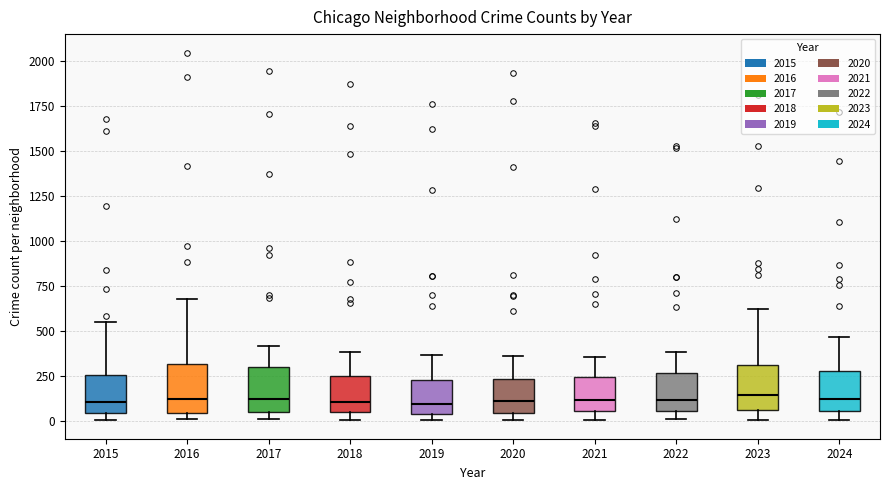

Where is the lower edge of the box at x = 2017 on the y-axis? The values are not printed on the chart, so give them approximately, as read against the axis.

50